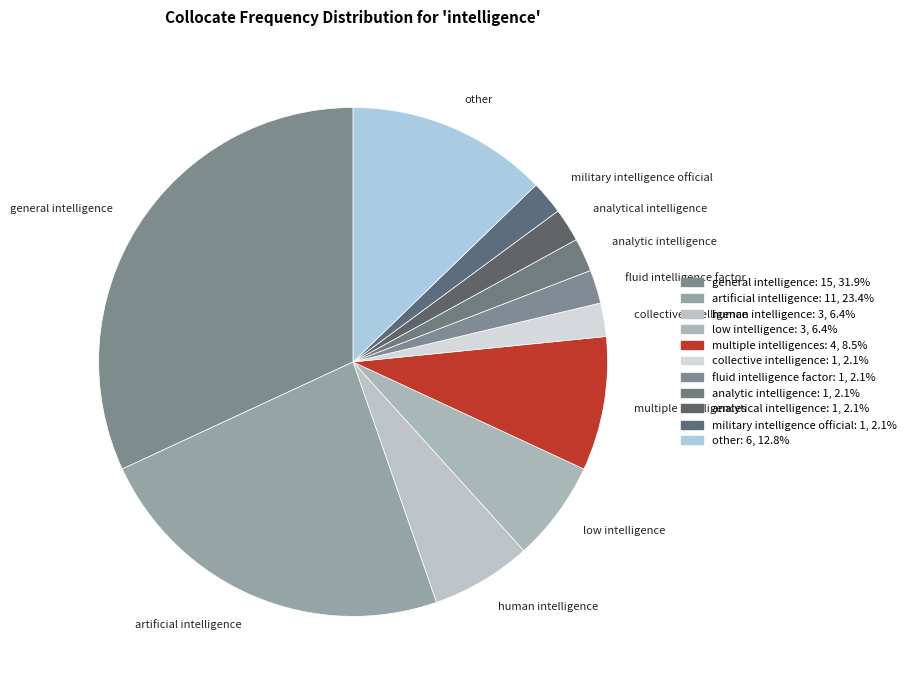

The general intelligence slice represents 44% of the pie. True or false?

False